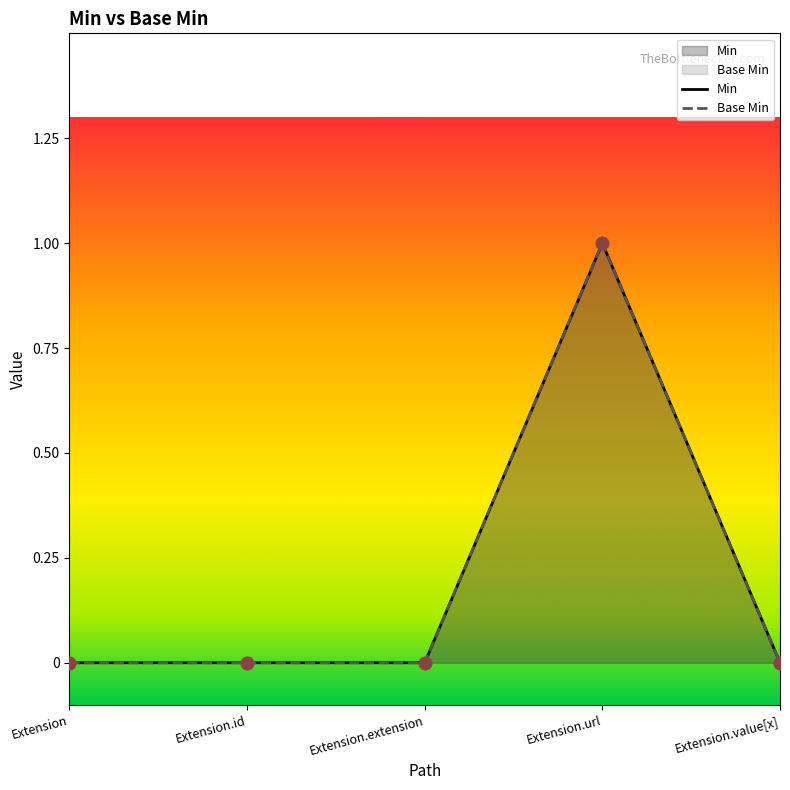

Which series reaches the minimum Y coordinate?

Min